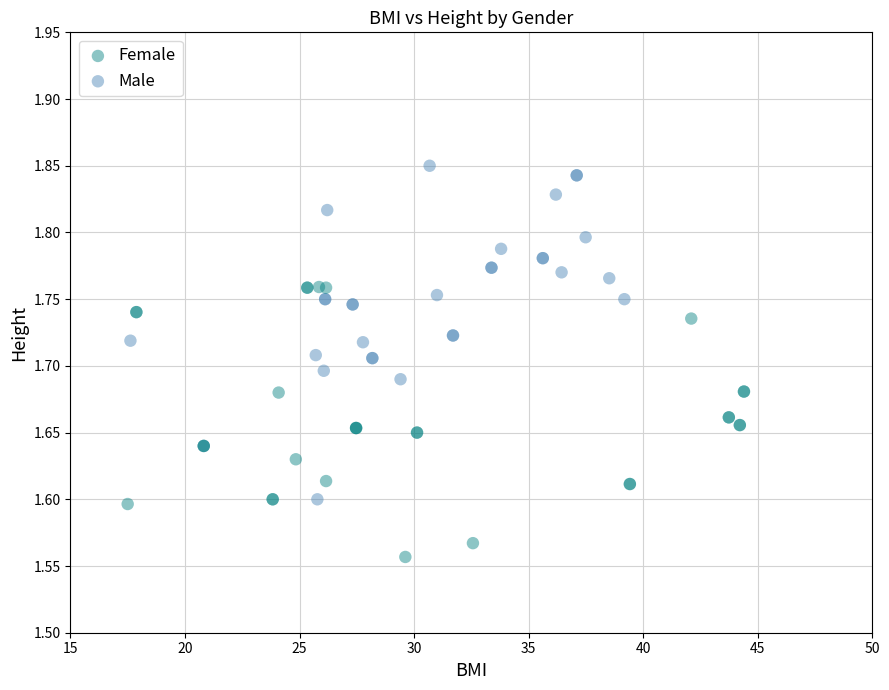

What are all the series names shown in the legend?

Female, Male